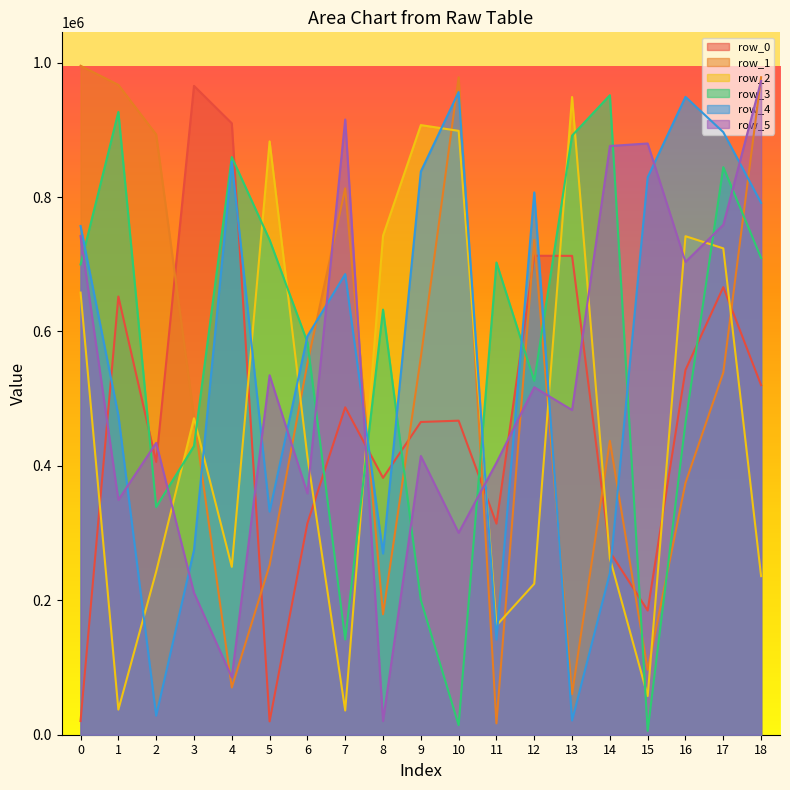

What is the difference between the maximum and minimum values in the row_0 series?

945626